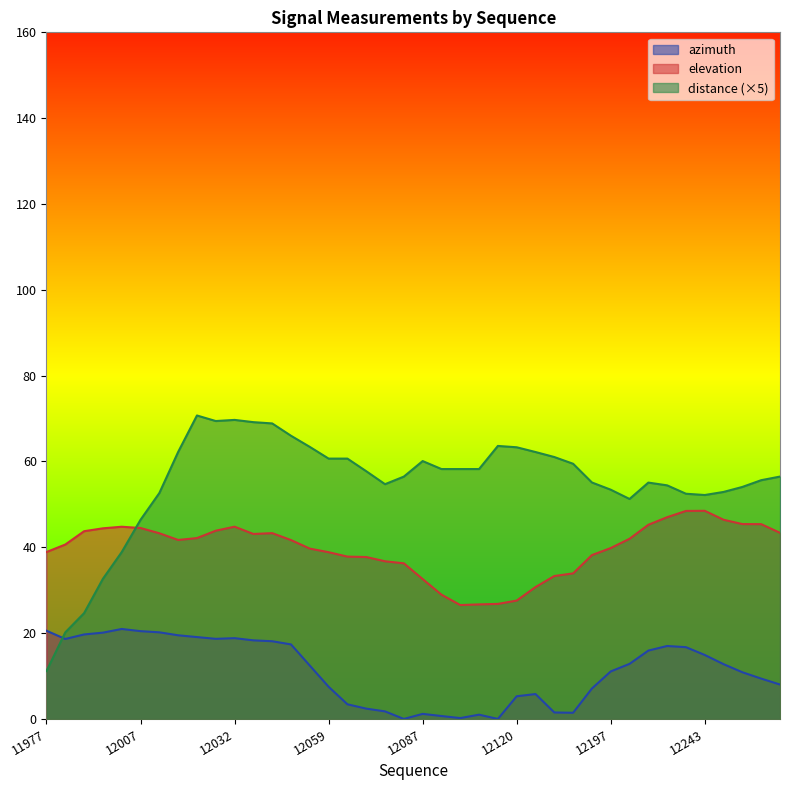

What is the value of the azimuth point at the 32nd from the left?

12.8